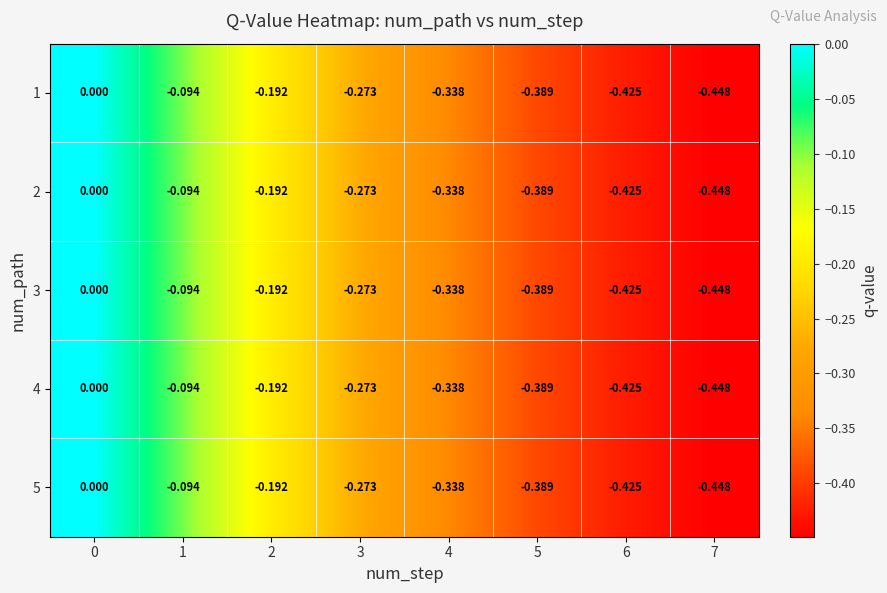

How many categories are shown in the chart?

8